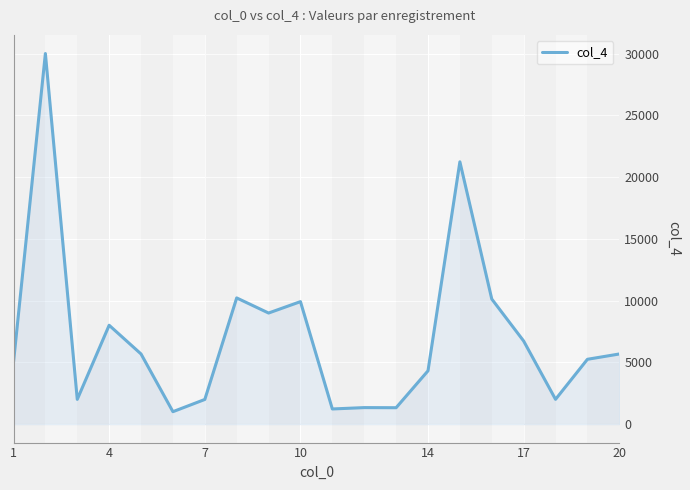

What is the difference between the maximum and minimum values?

29000